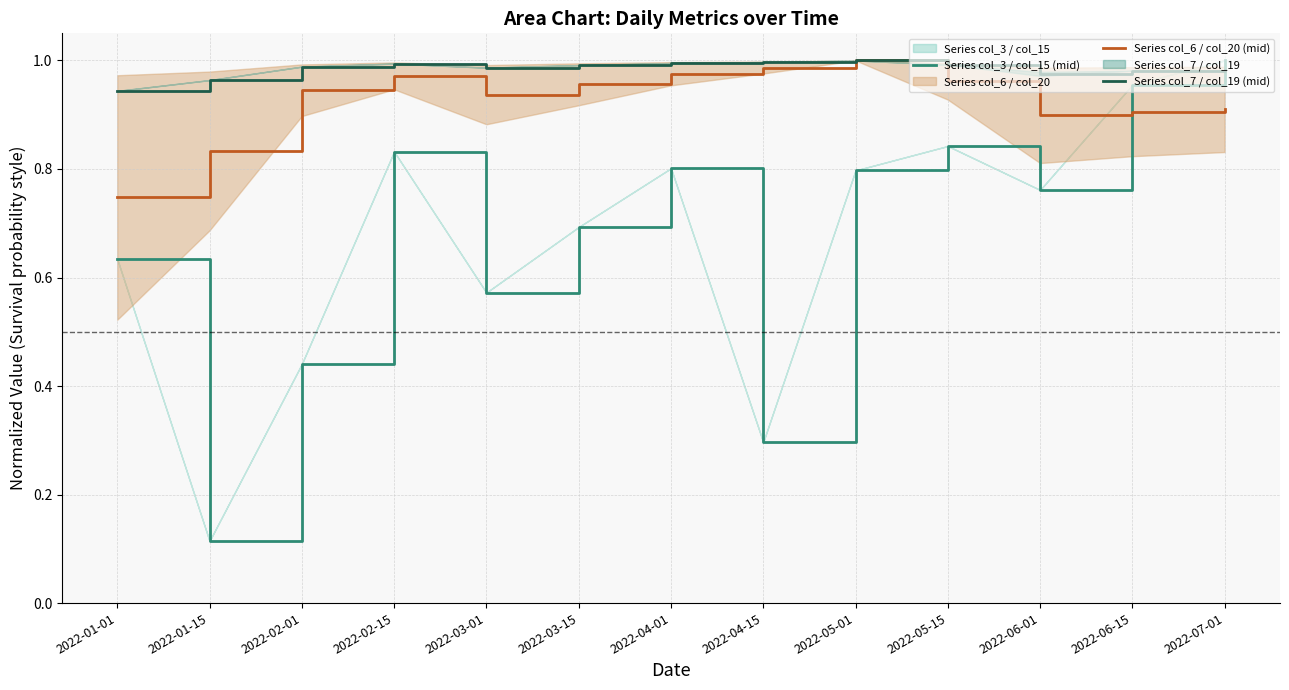

At how many categories does at least one series exceed 0?

13